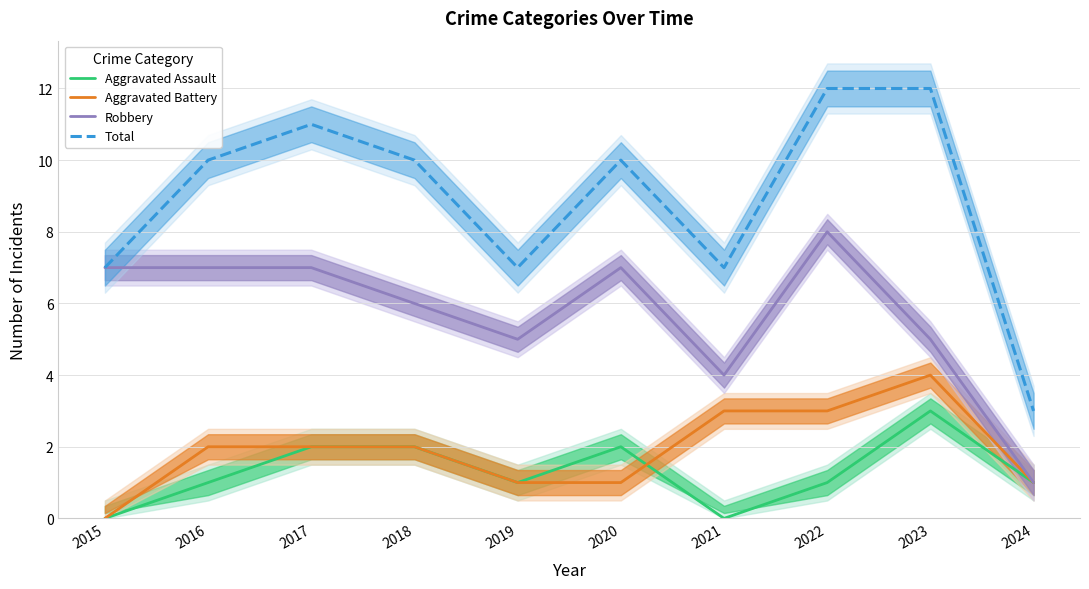

How many lines are shown in the chart?

4